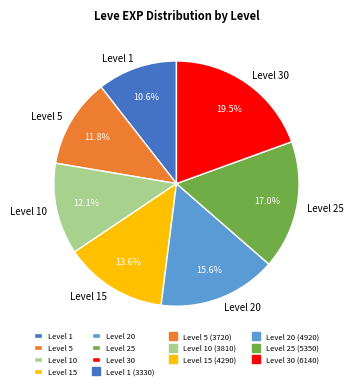

What is the smallest slice in the pie chart?

Level 1